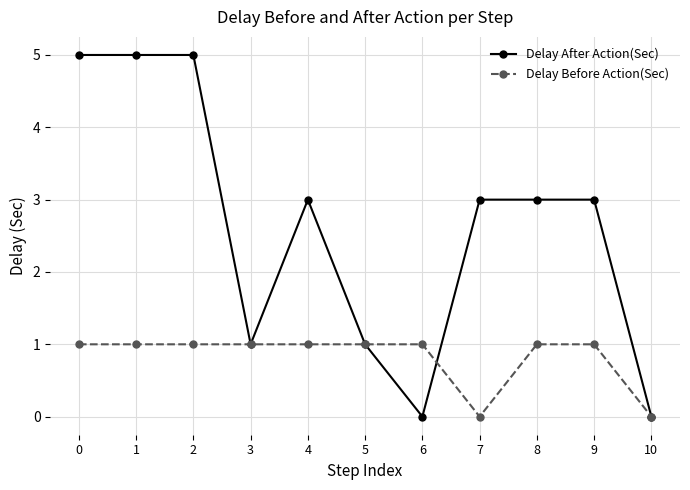

What are all the series names shown in the legend?

Delay After Action(Sec), Delay Before Action(Sec)